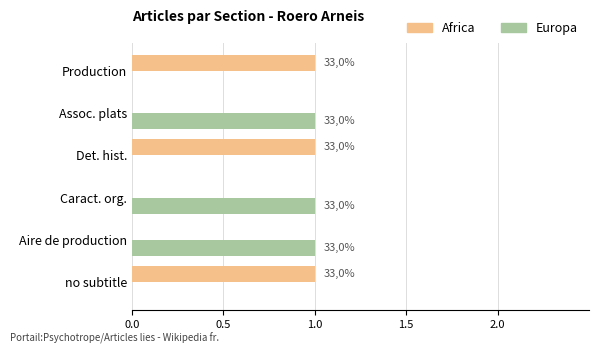

At how many categories does at least one series exceed 0?

6